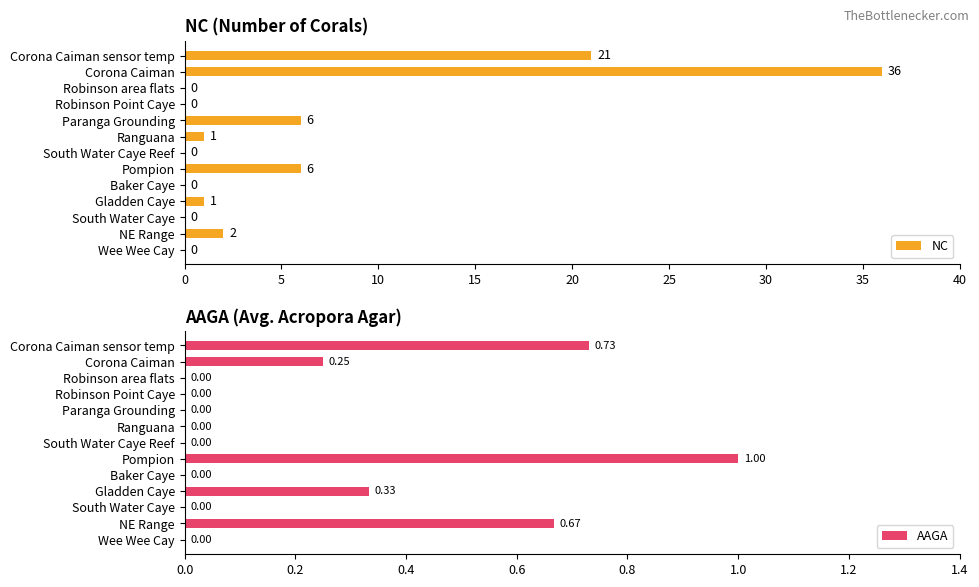

What is the sum of all NC values?

73